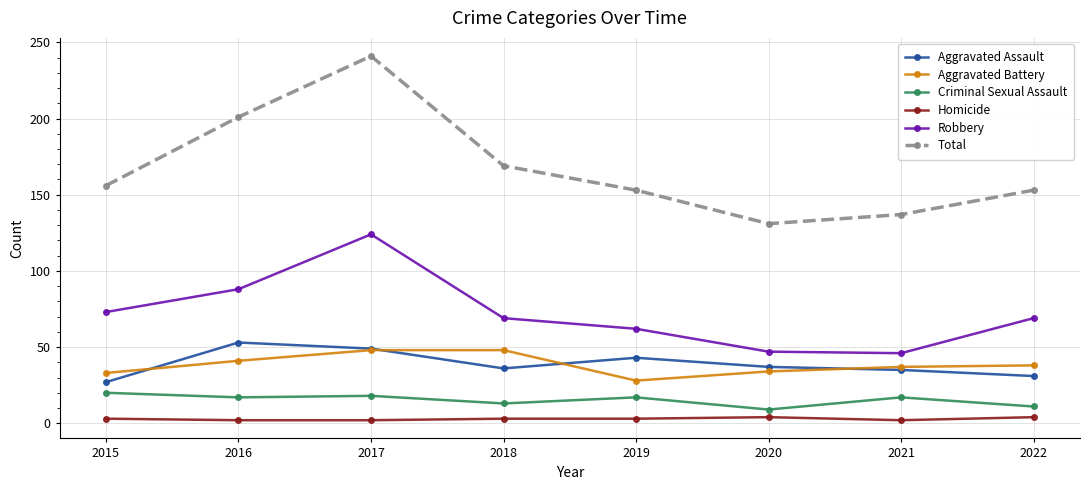

What value does the Homicide series have at 2015?

3